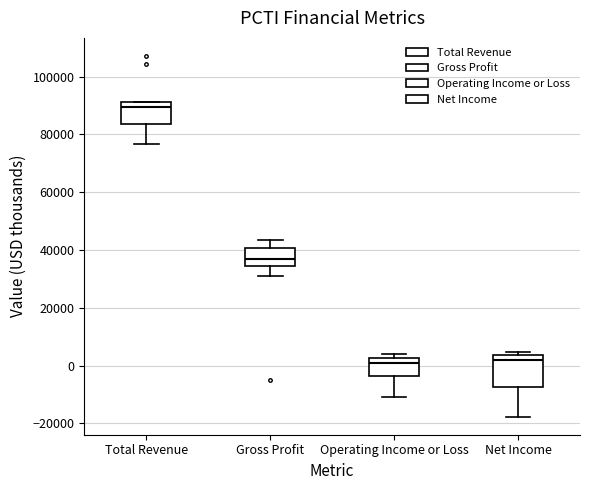

Comparing the boxes themselves (not the whiskers), which one is the tallest?

Net Income